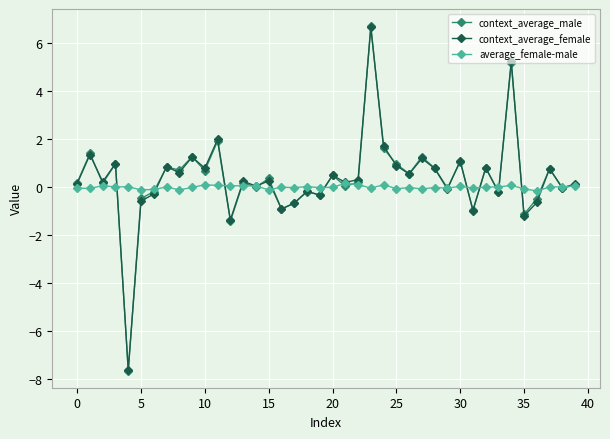

What is the lowest value of the context_average_female series?

-7.6